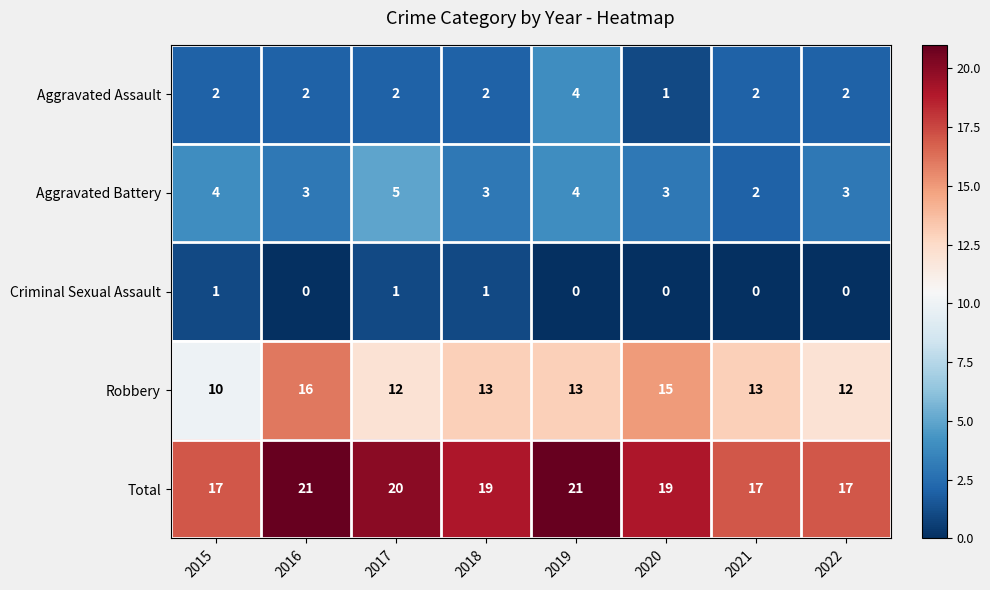

What is the sum of all Criminal Sexual Assault values?

3